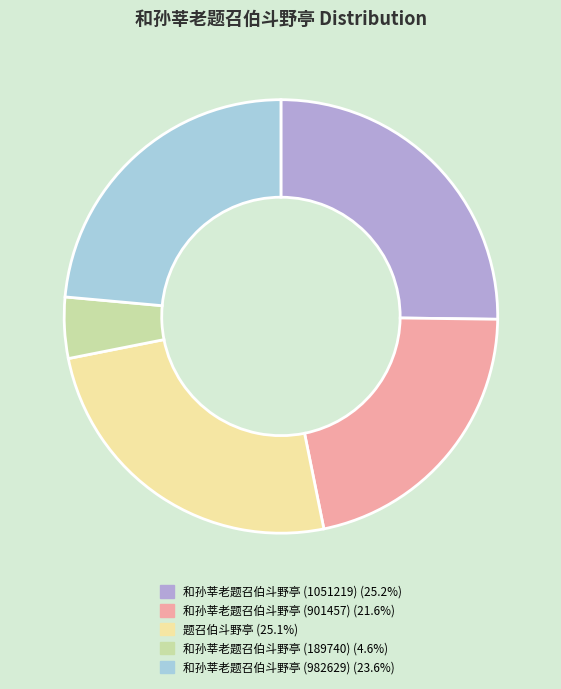

Is there a majority slice in this chart?

No